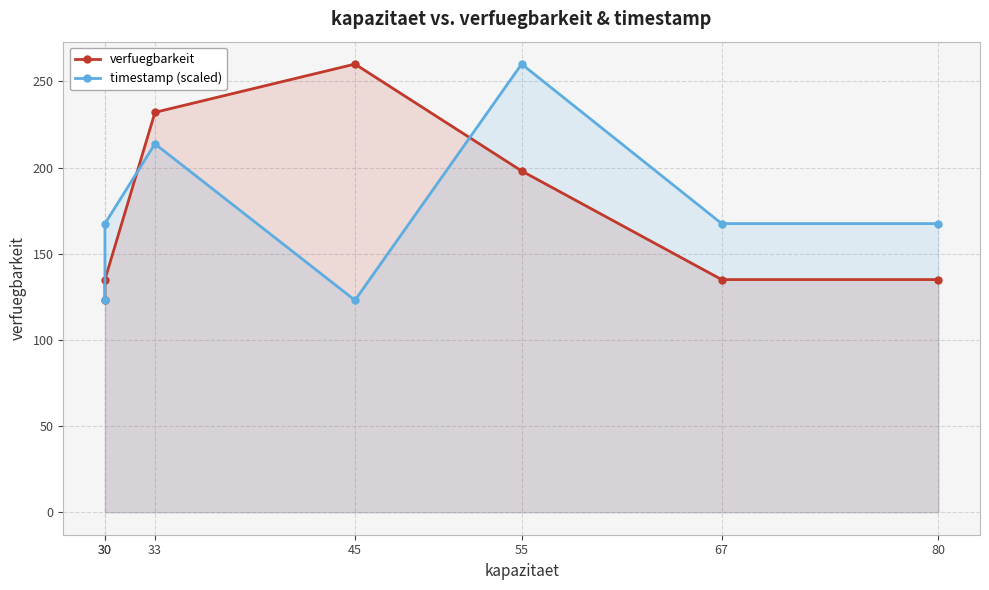

Where is verfuegbarkeit nearest to the value 191?

55